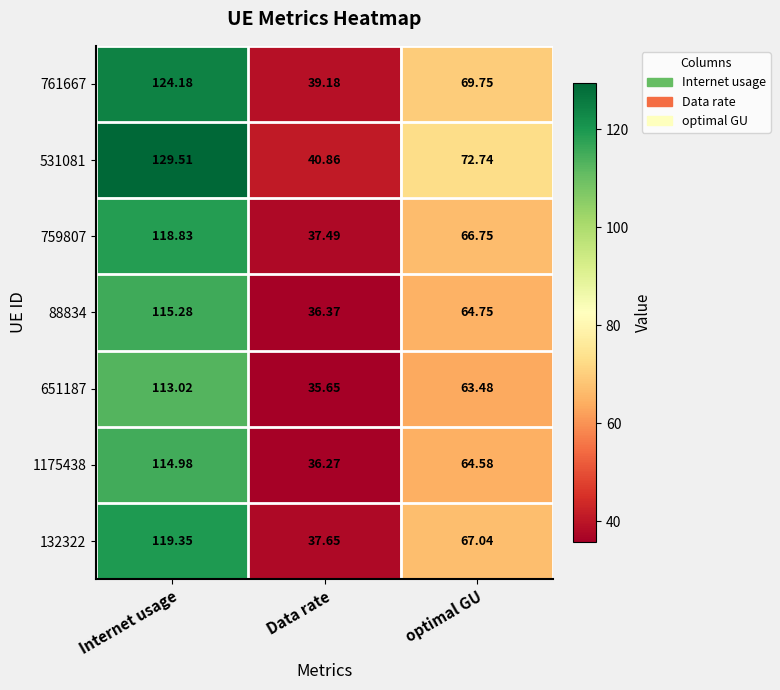

Which label corresponds to the largest value in the chart?

Internet usage